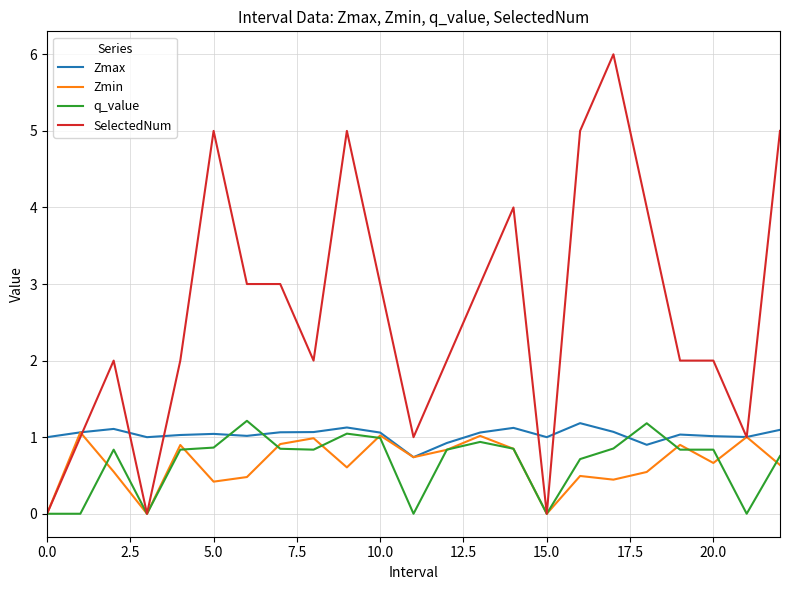

Which series has the largest total across all categories?

SelectedNum